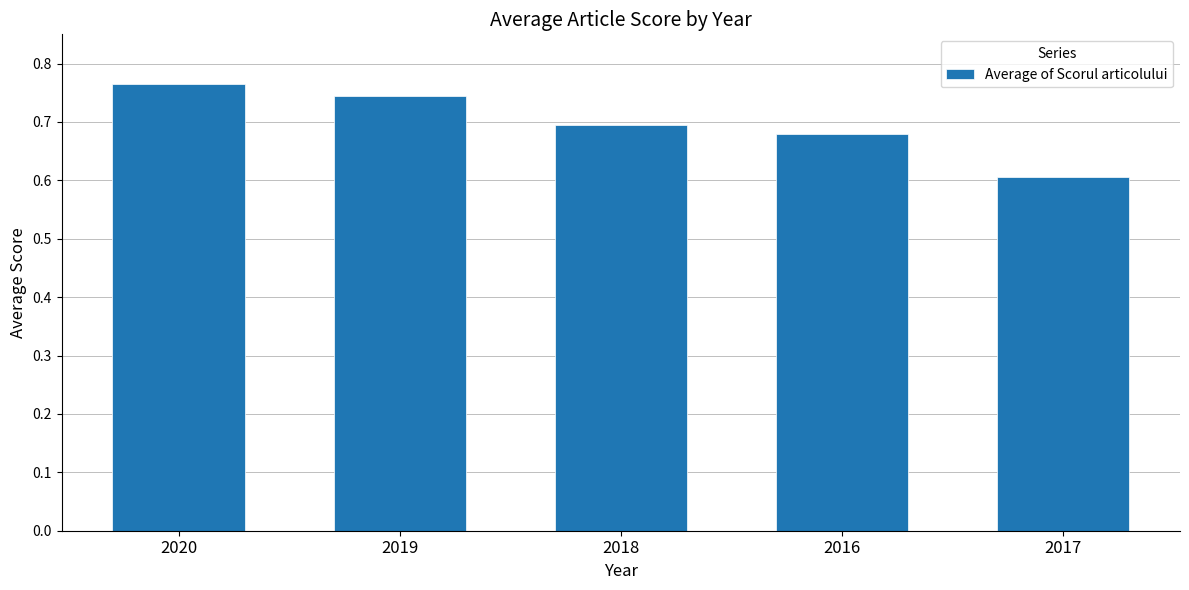

How many values are between 0 and 1?

5